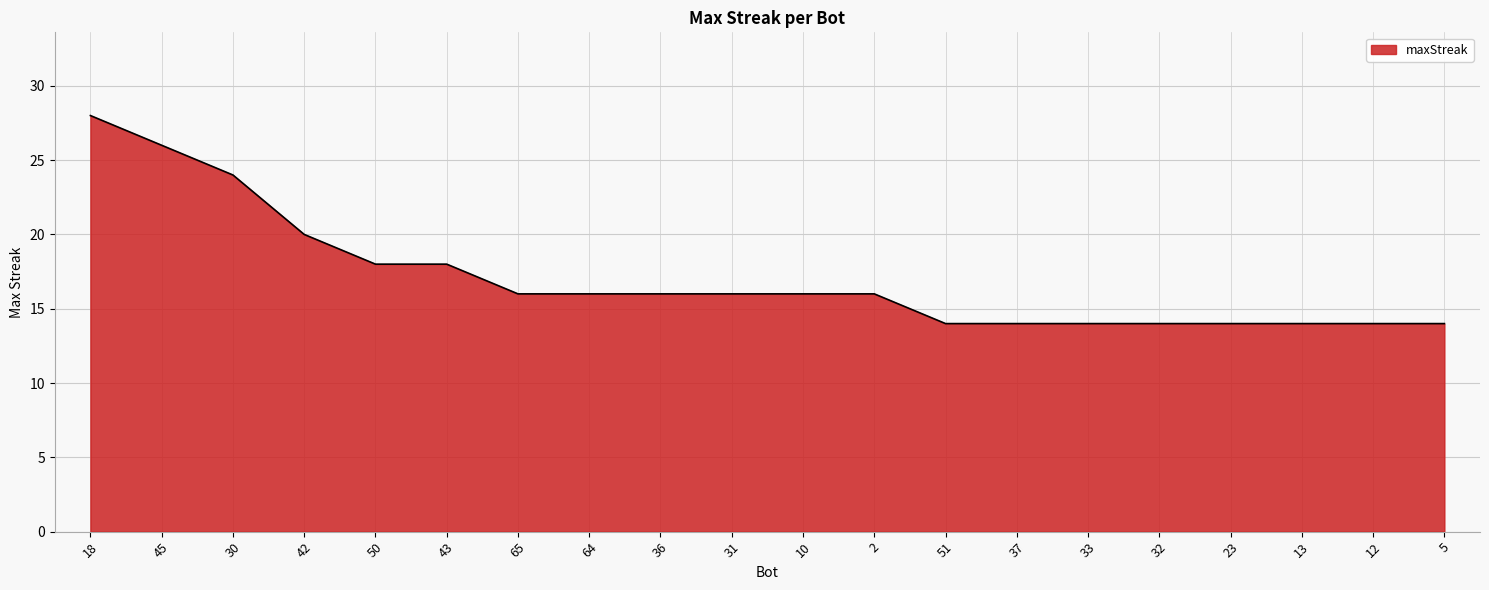

What is the difference between the maximum and second lowest values?

14